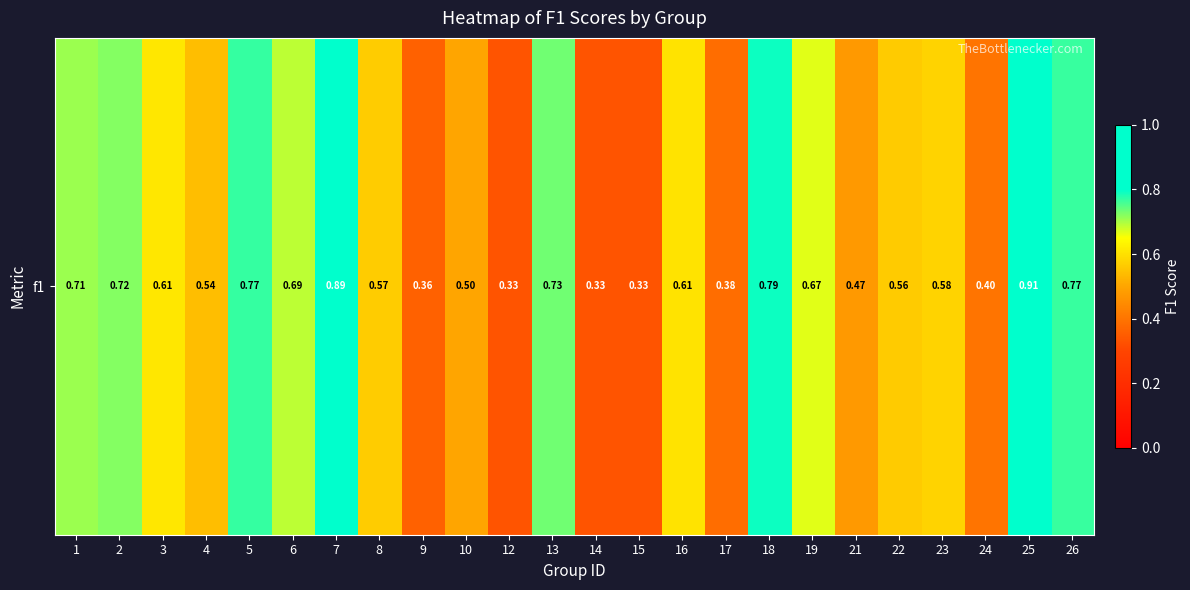

Reading right to left, extract all data points from this chart.

26=0.8	25=0.9	24=0.4	23=0.6	22=0.6	21=0.5	19=0.7	18=0.8	17=0.4	16=0.6	15=0.3	14=0.3	13=0.7	12=0.3	10=0.5	9=0.4	8=0.6	7=0.9	6=0.7	5=0.8	4=0.5	3=0.6	2=0.7	1=0.7